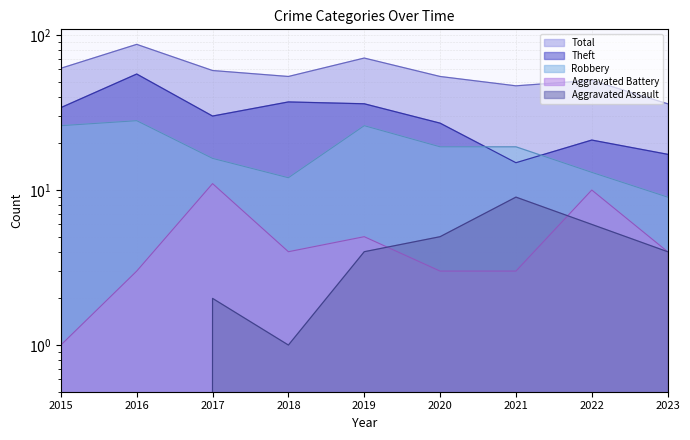

The Theft series shows 36 at 2019. True or false?

True